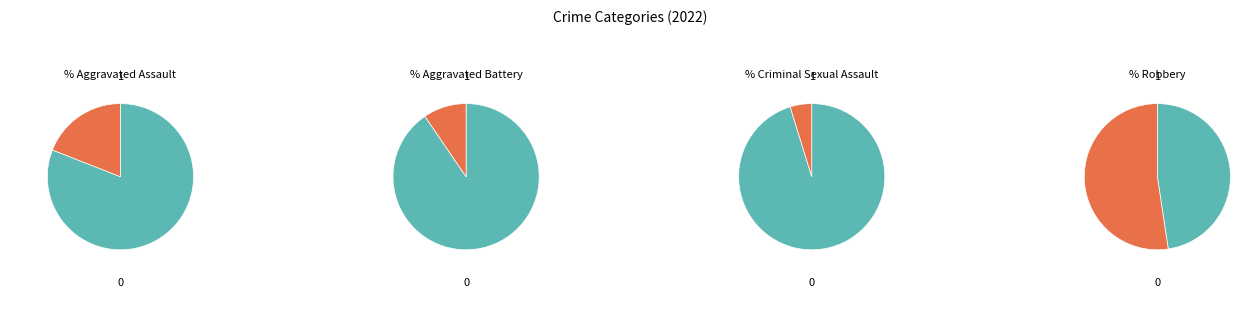

What is the change in value from Aggravated Assault to Robbery?

+7